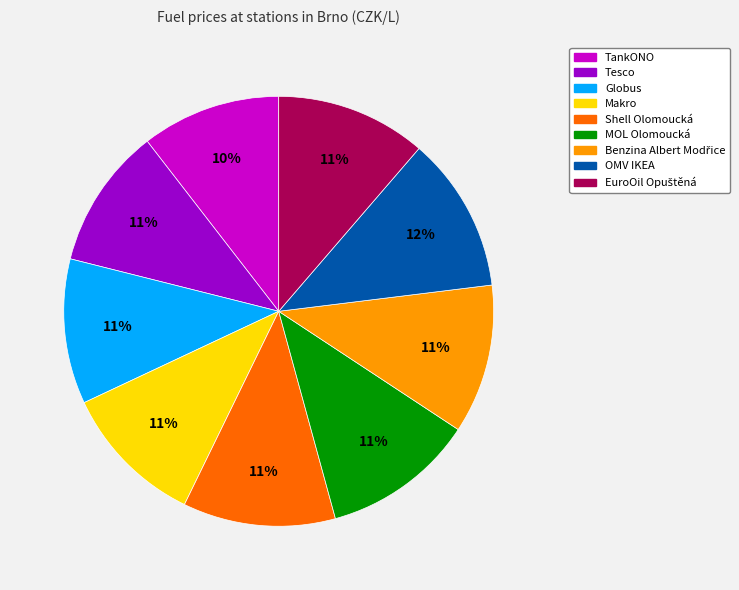

The OMV IKEA slice represents 5% of the pie. True or false?

False